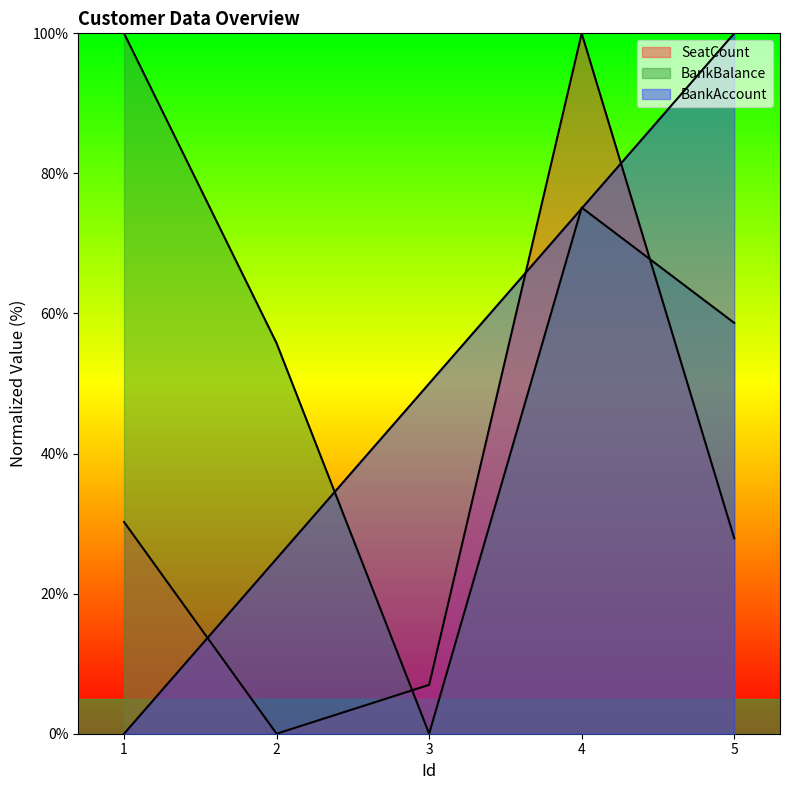

Rank the series at 5 from lowest to highest value.

SeatCount, BankBalance, BankAccount